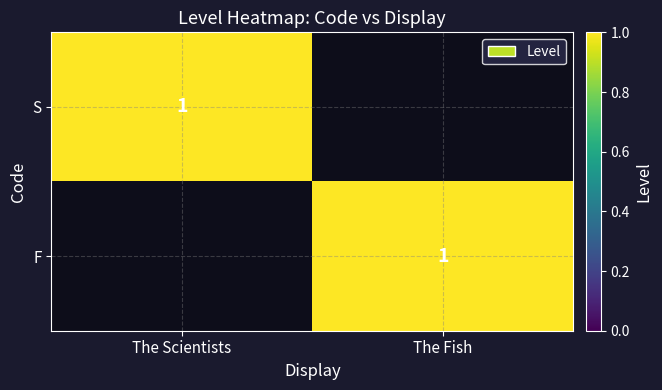

The value of F at The Fish is 0. True or false?

False